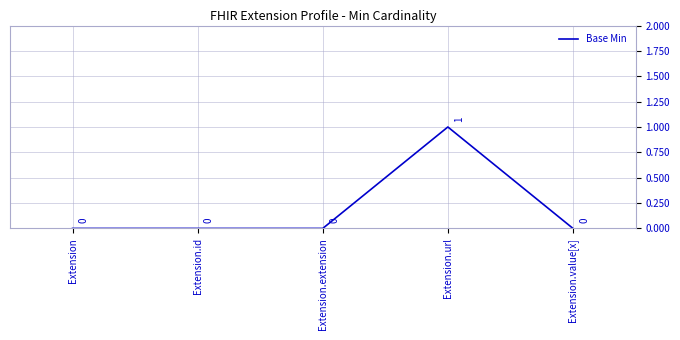

True or false: there are more than 1 points higher than both neighbors.

False